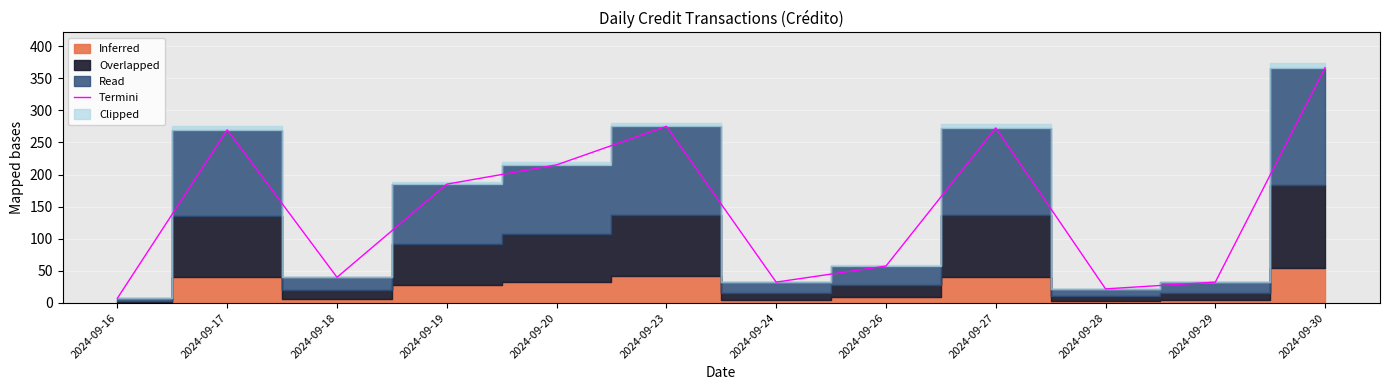

Reading left to right, what are all the values shown in this chart?

7.5	269.5	40.0	185.0	215.0	275.0	32.5	57.5	272.5	22.0	32.5	366.2